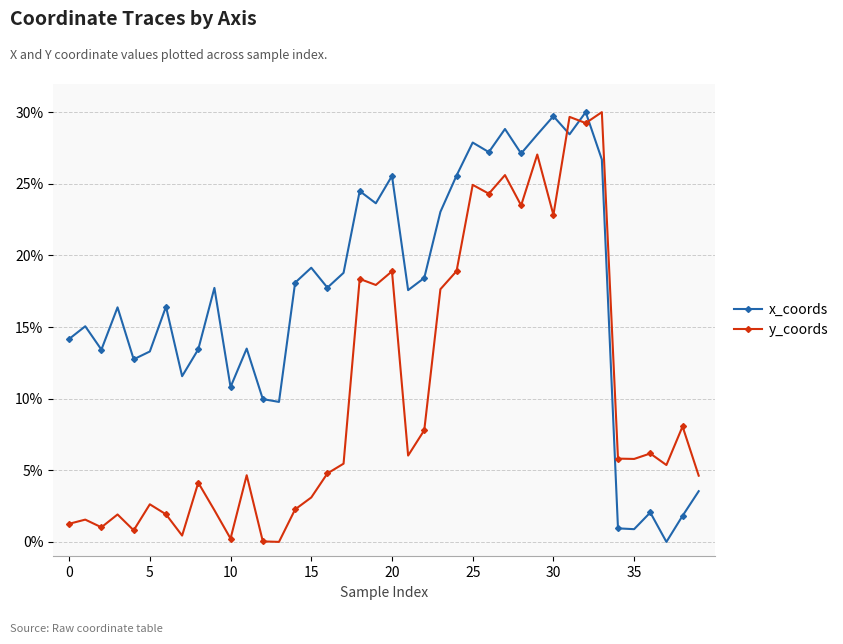

Which series has the largest total across all categories?

x_coords